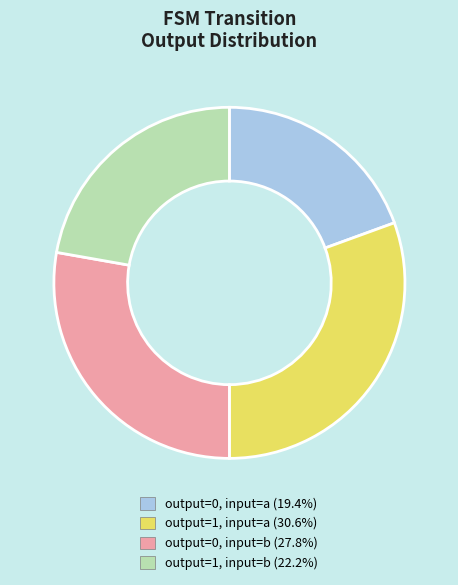

Is there a majority slice in this chart?

No